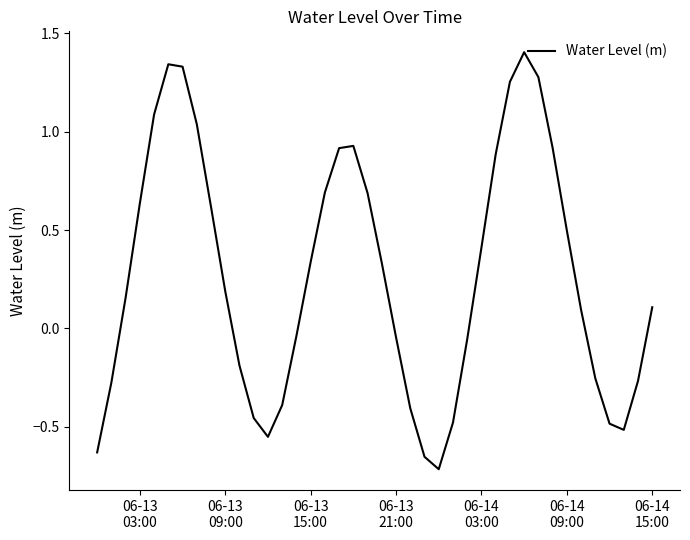

What is the difference between the maximum and minimum values?

2.1